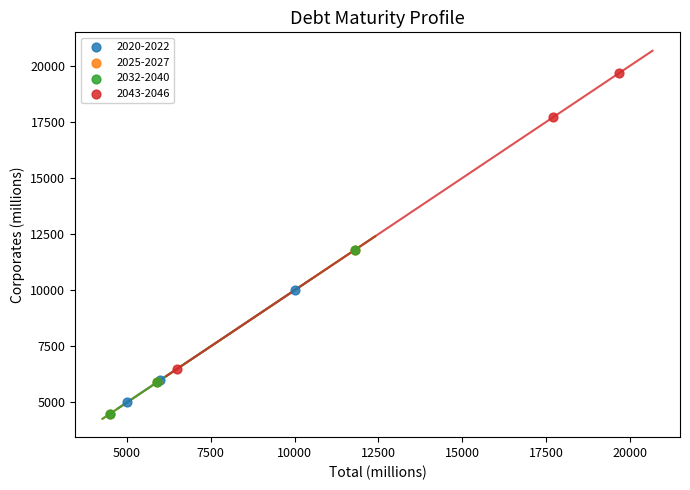

Which series contains the highest Y value?

2043-2046